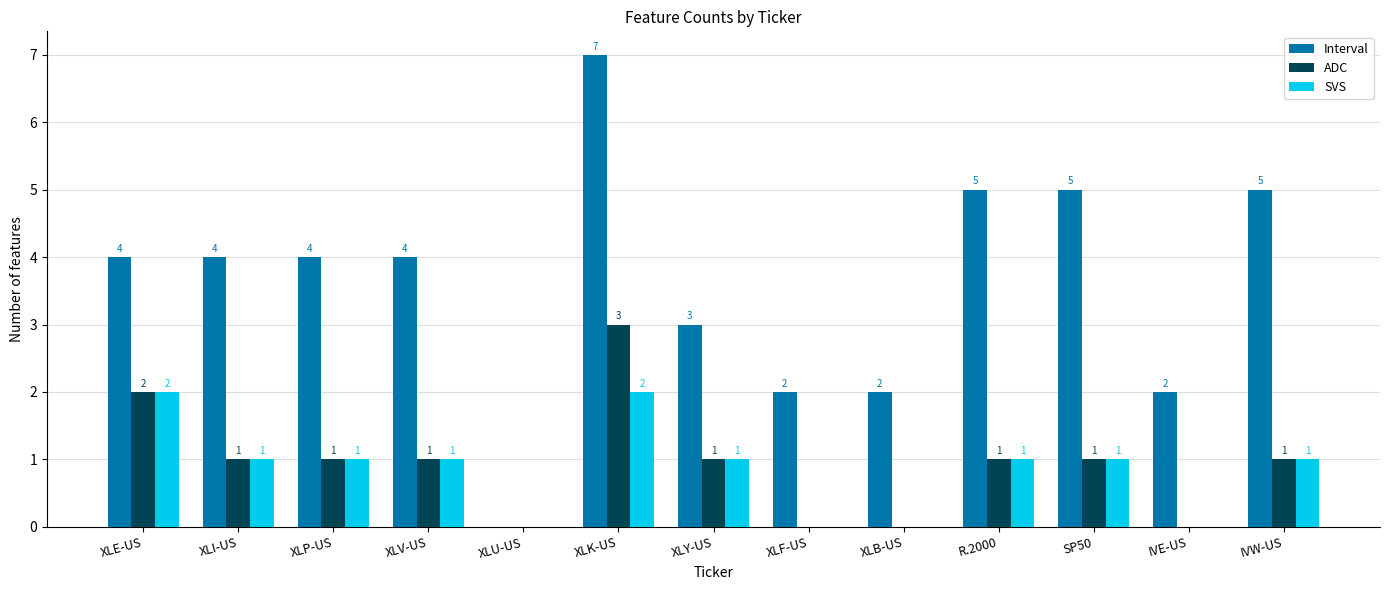

How many series are shown in this chart?

3